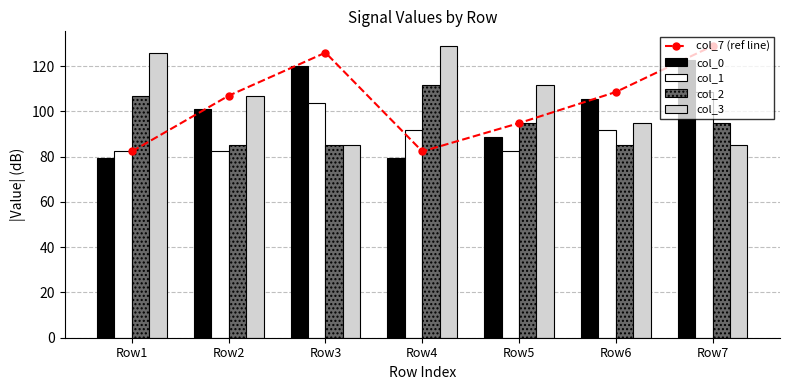

How many data points in col_1 are above 91?

4